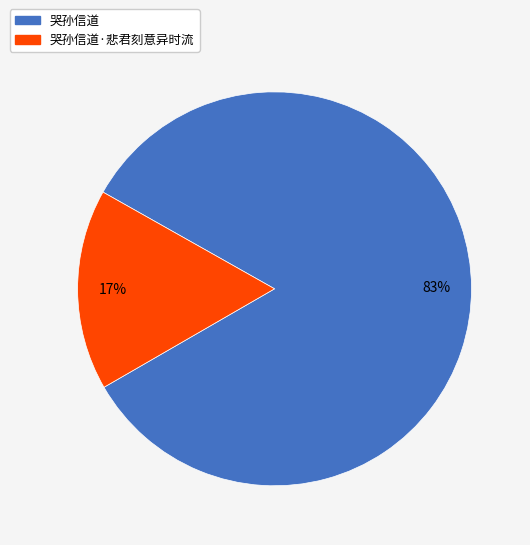

Do 哭孙信道·悲君刻意异时流 and 哭孙信道 together represent more than half of the pie?

Yes